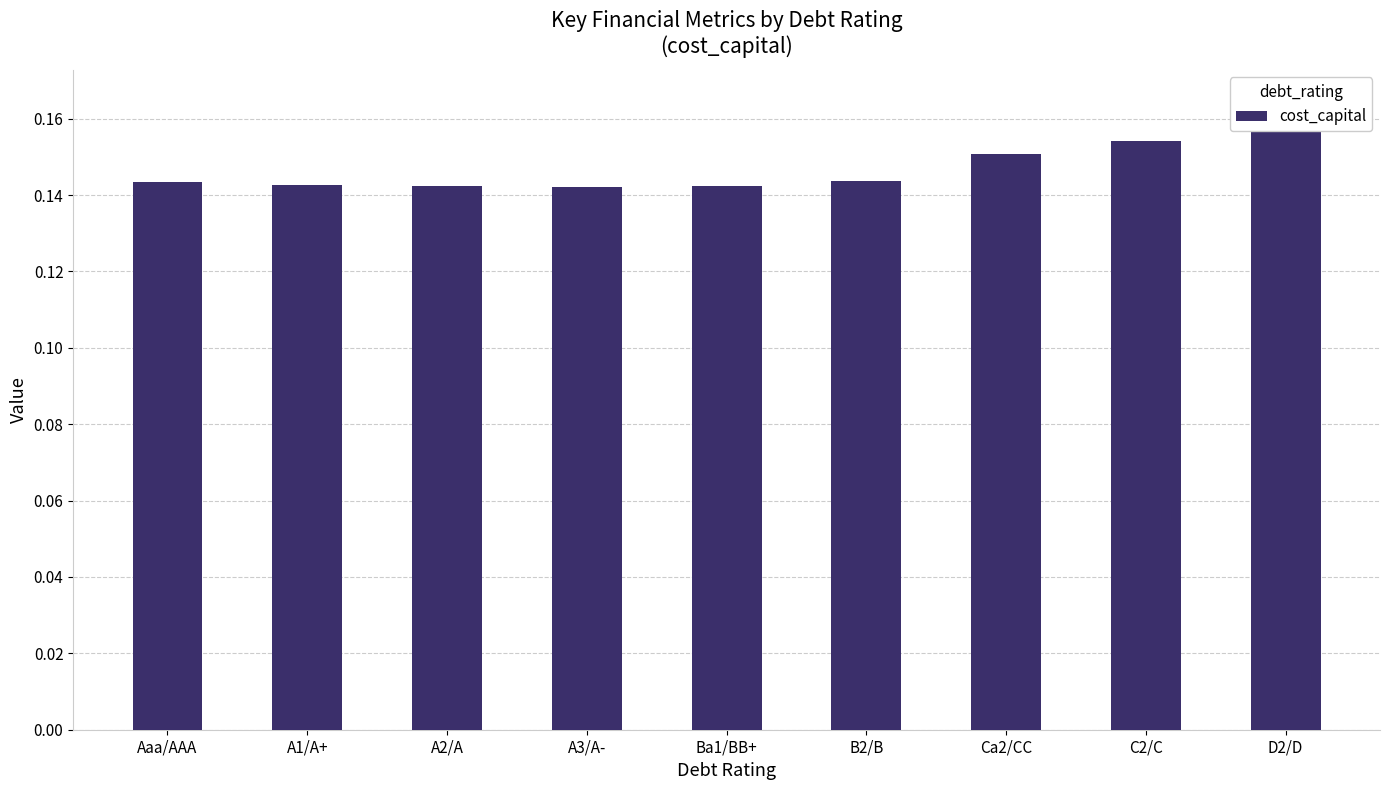

Reading right to left, list all the values displayed in this chart.

D2/D=0.2	C2/C=0.2	Ca2/CC=0.2	B2/B=0.1	Ba1/BB+=0.1	A3/A-=0.1	A2/A=0.1	A1/A+=0.1	Aaa/AAA=0.1